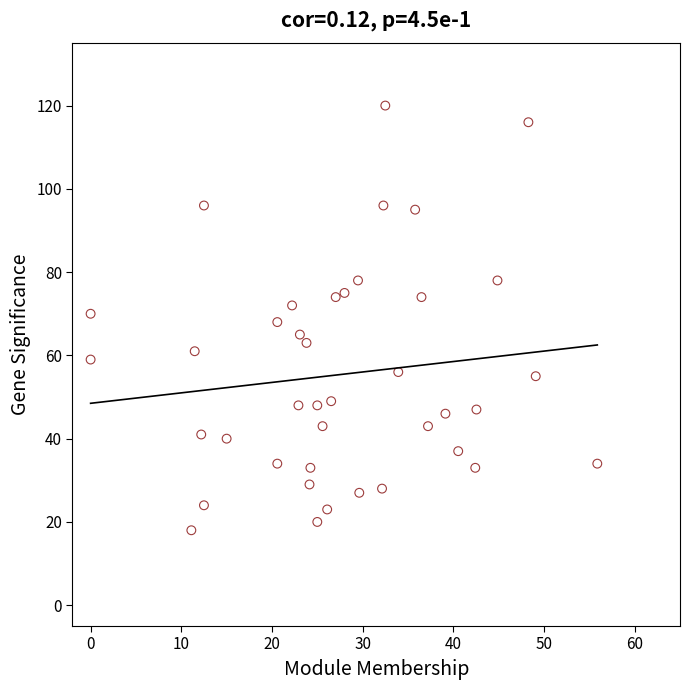

What is the range of Y values (max minus min)?

102